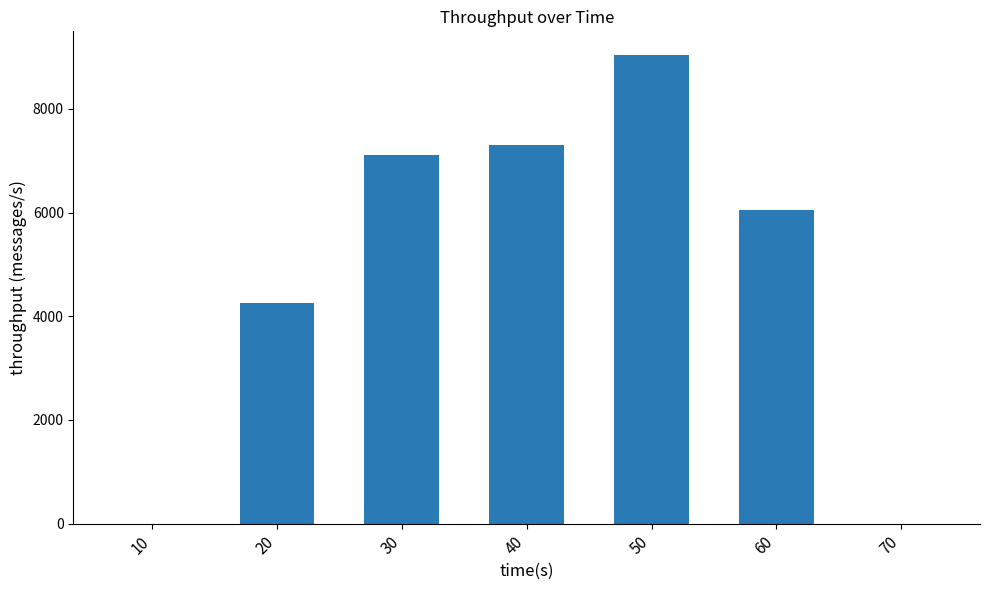

What is the sum of all values?

33770